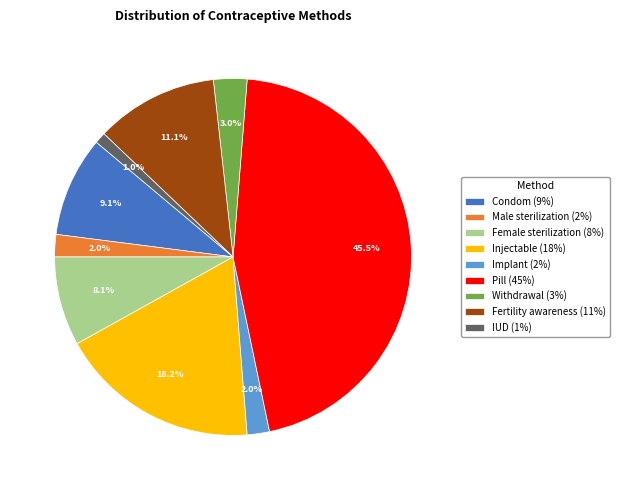

Do Pill and Withdrawal together represent more than half of the pie?

No